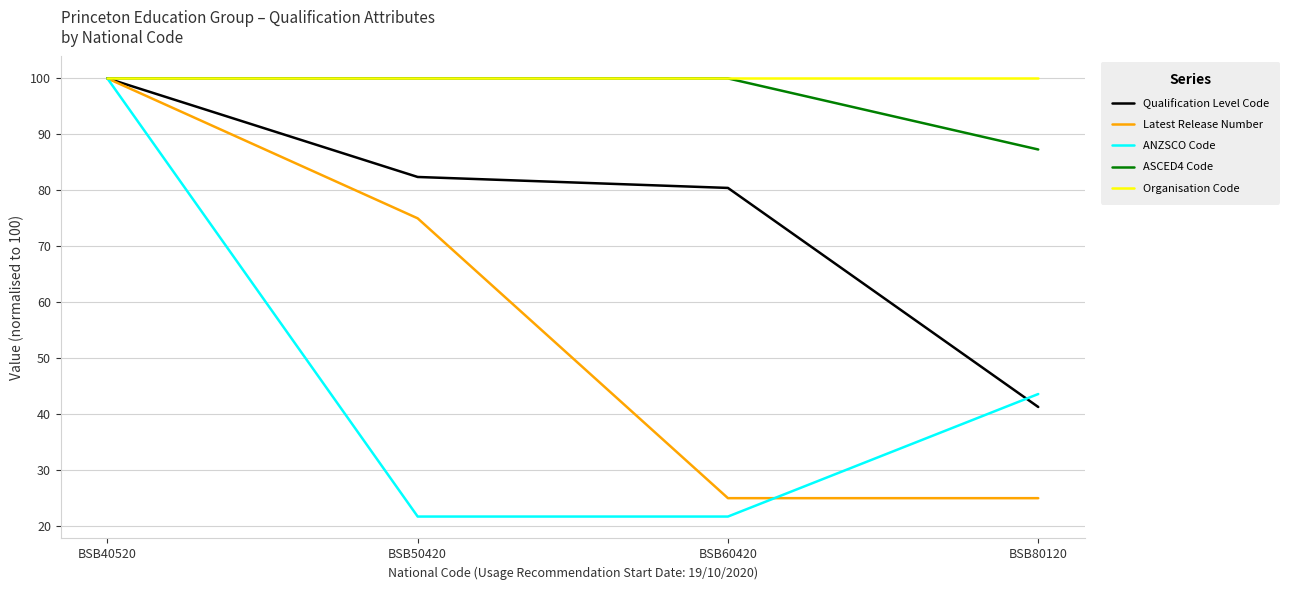

Reading left to right, extract all data points from this chart.

Qualification Level Code: 100.0	82.4	80.4	41.3
Latest Release Number: 100.0	75.0	25.0	25.0
ANZSCO Code: 100.0	21.7	21.7	43.6
ASCED4 Code: 100.0	100.0	100.0	87.3
Organisation Code: 100.0	100.0	100.0	100.0